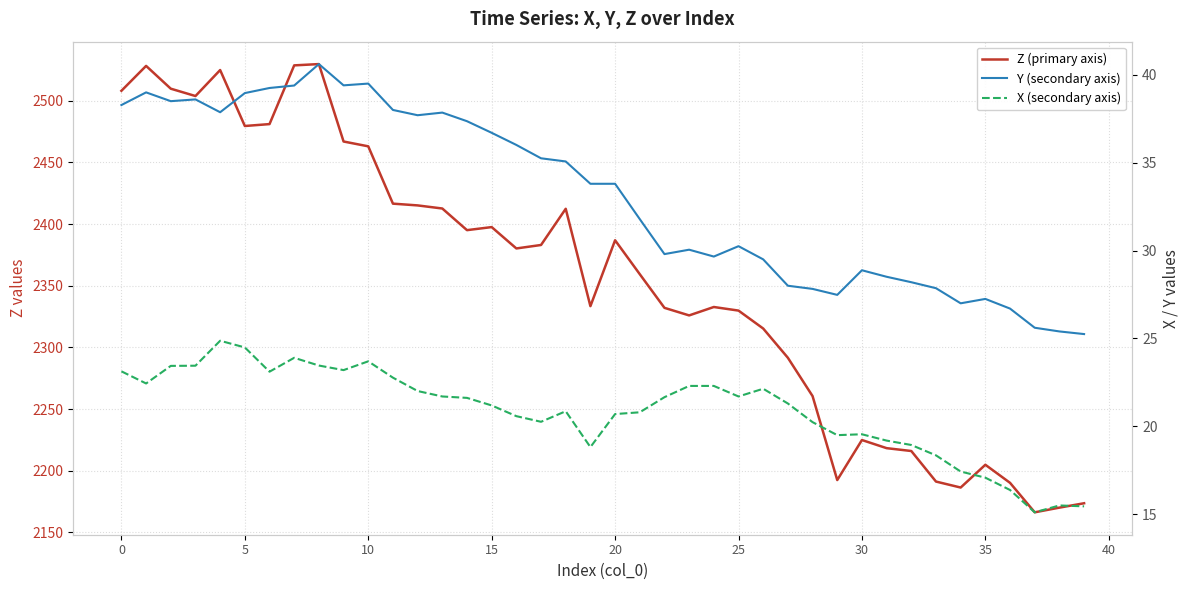

Is the value of Y (secondary axis) at 11 greater than the value of X (secondary axis) at 38?

Yes